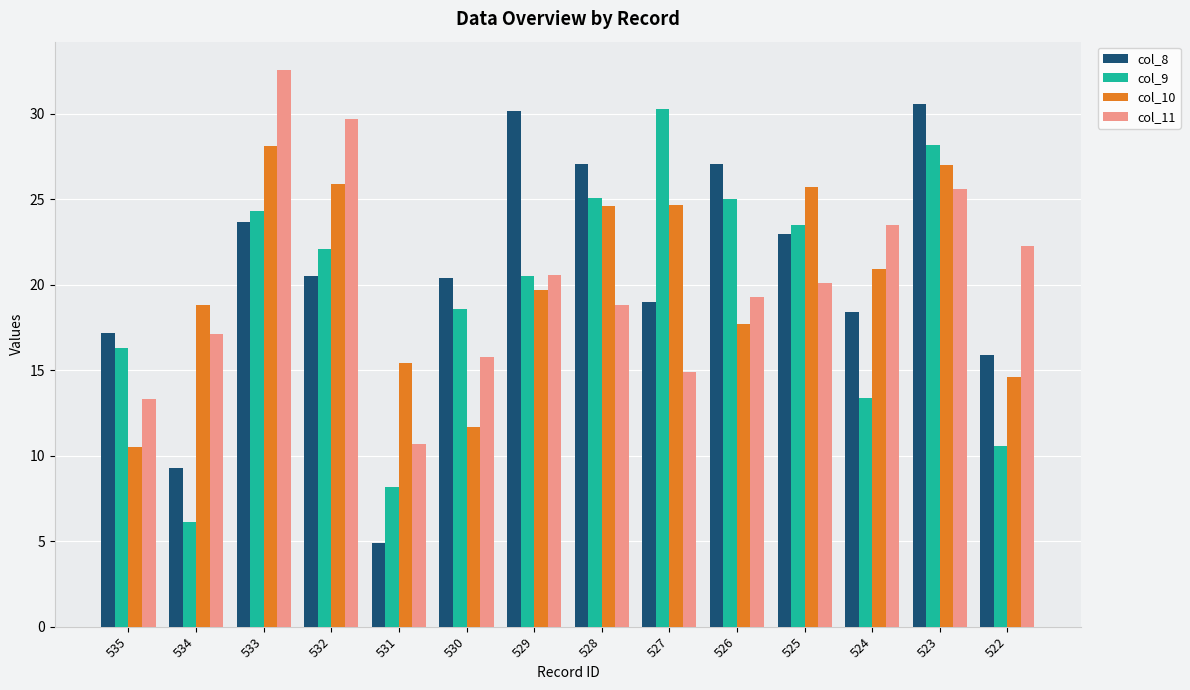

Where does the col_10 series first go above 20?

533